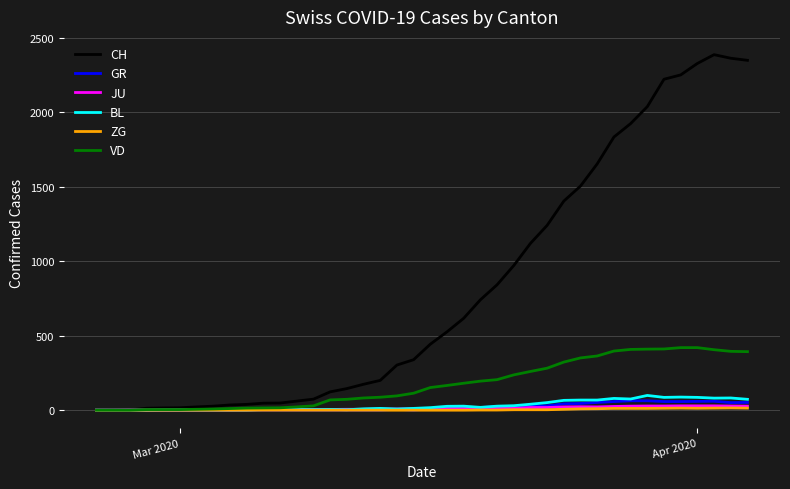

Which series has the largest total across all categories?

CH